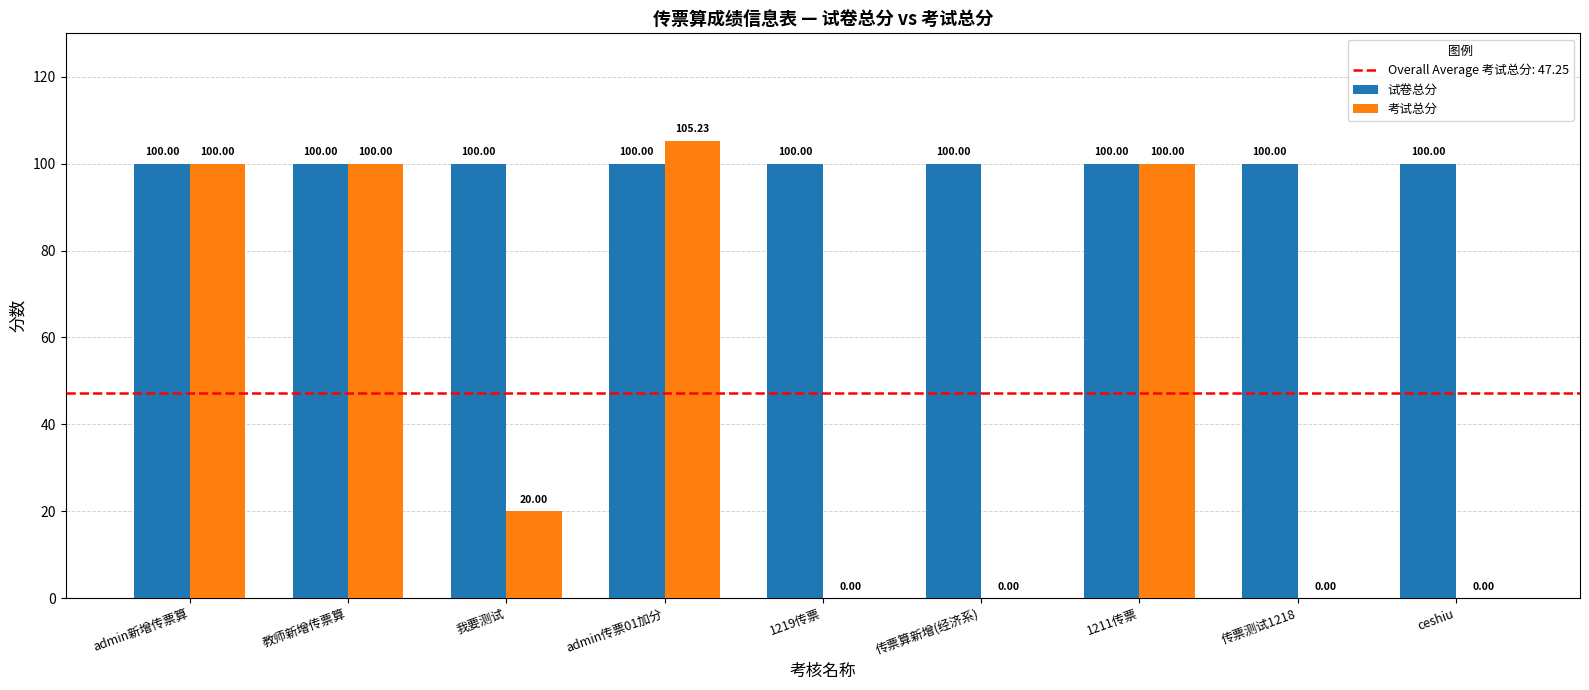

Reading left to right, transcribe all the data shown in this chart.

试卷总分: admin新增传票算=100.0	教师新增传票算=100.0	我要测试=100.0	admin传票01加分=100.0	1219传票=100.0	传票算新增(经济系)=100.0	1211传票=100.0	传票测试1218=100.0	ceshiu=100.0
考试总分: admin新增传票算=100.0	教师新增传票算=100.0	我要测试=20.0	admin传票01加分=105.2	1219传票=0.0	传票算新增(经济系)=0.0	1211传票=100.0	传票测试1218=0.0	ceshiu=0.0